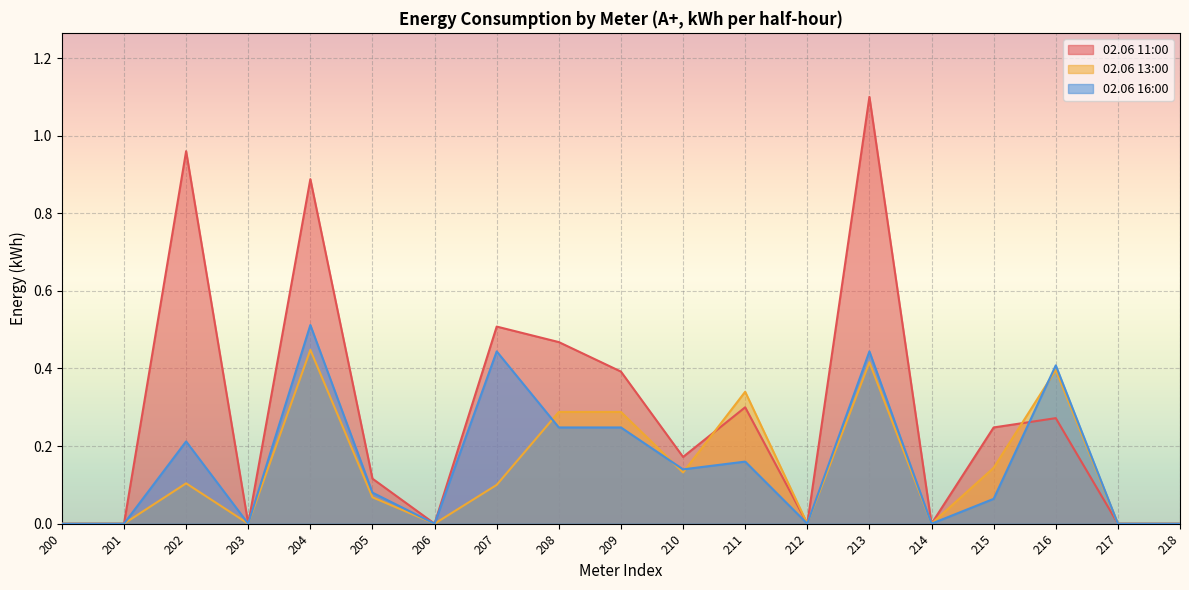

At which category does 02.06 11:00 reach its first local peak?

202